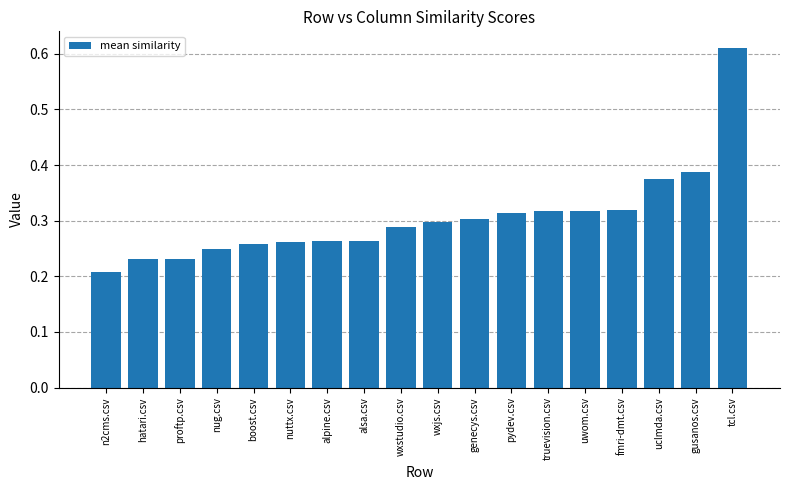

The chart shows a value of 0.1 at alpine.csv. True or false?

False